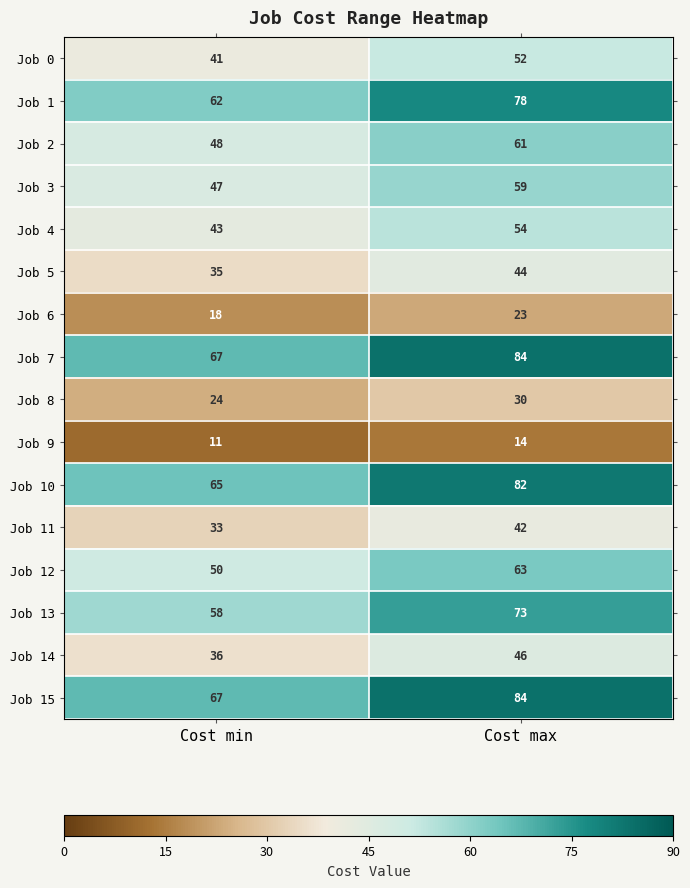

At which label is Job 8 closest to 27?

Cost min